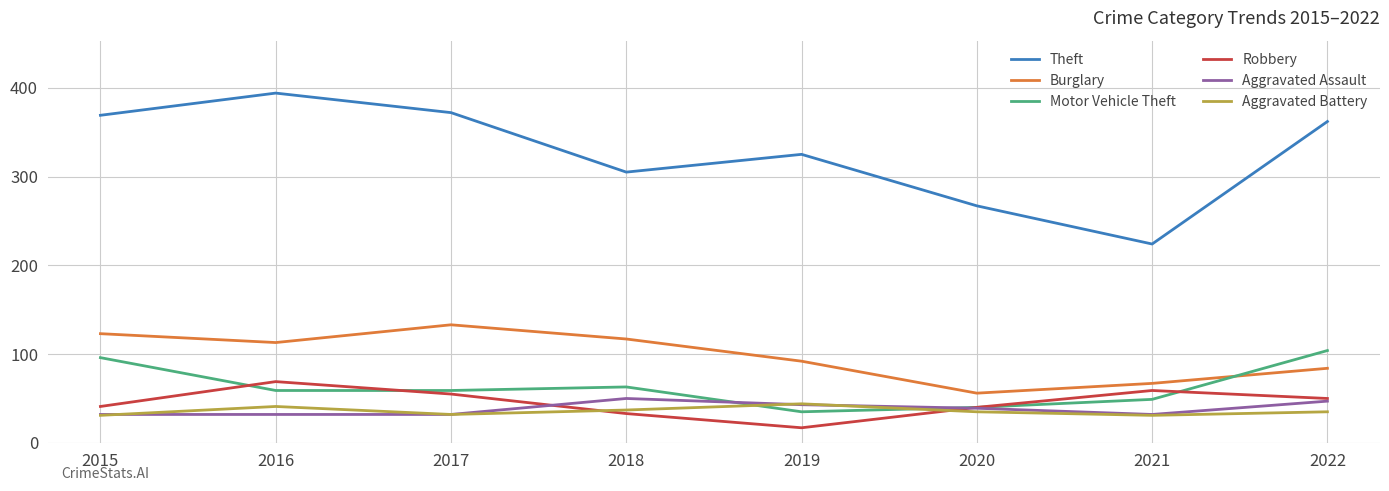

Is the value of Motor Vehicle Theft at 2019 greater than the value of Burglary at 2021?

No